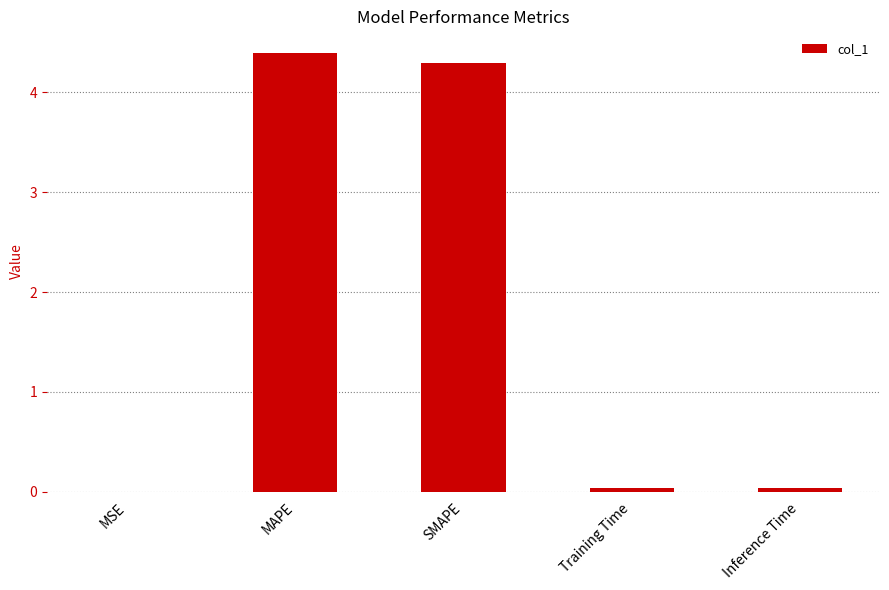

Is it true that the value at MAPE is 1.2?

False